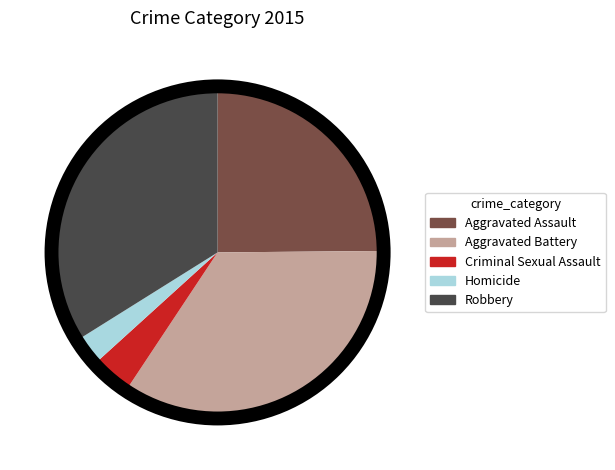

What is the ratio of the value at Aggravated Battery to the value at Aggravated Assault?

1.4